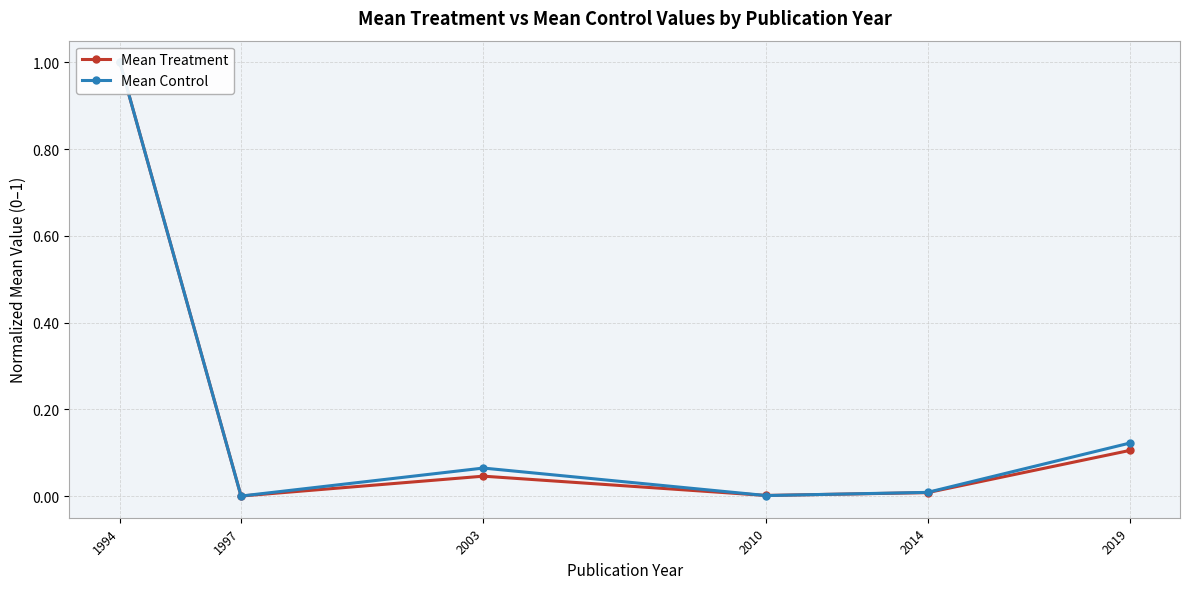

Rank the categories by Mean Treatment value from highest to lowest.

1994, 2019, 2003, 2014, 2010, 1997